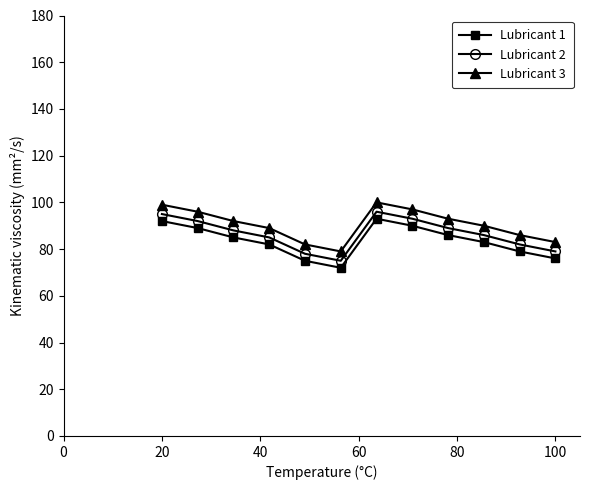

True or false: Lubricant 1 and Lubricant 2 cross at least once.

False